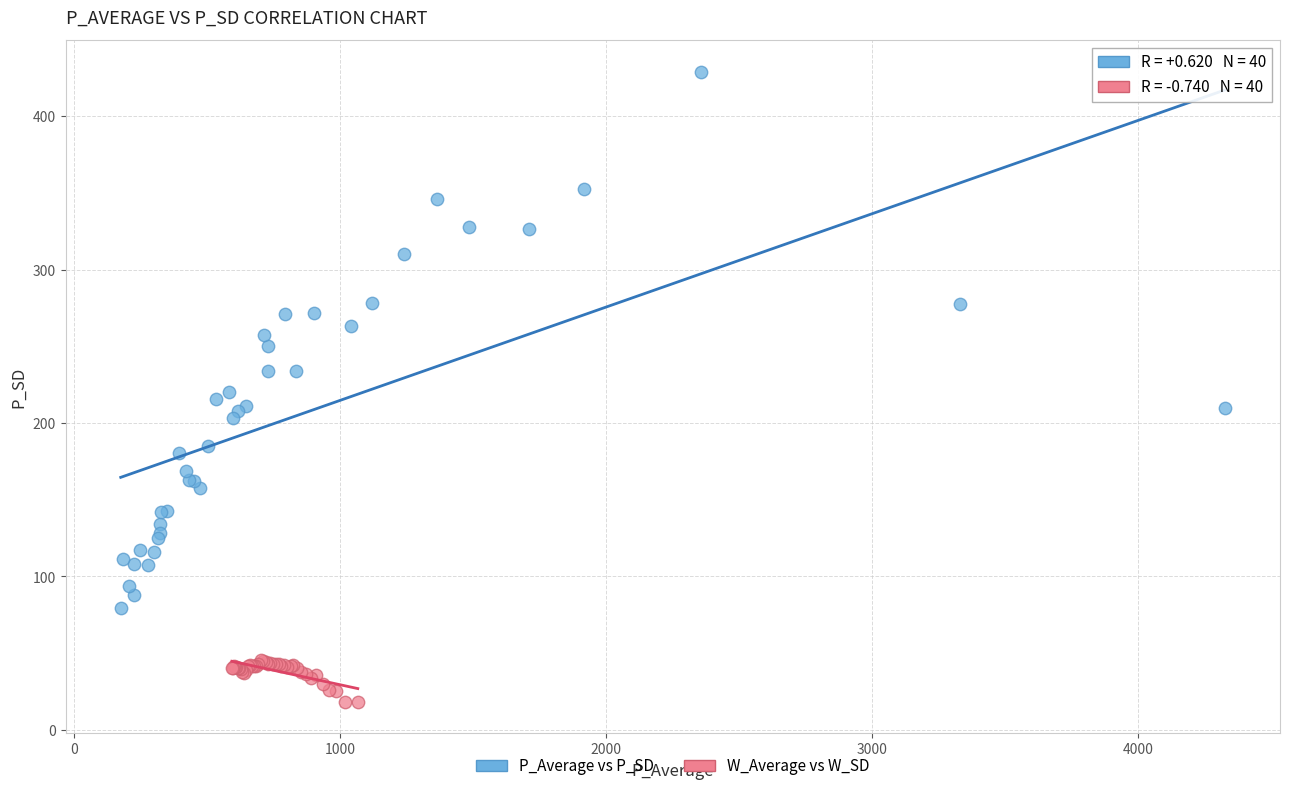

Which series contains the highest Y value?

P_Average vs P_SD